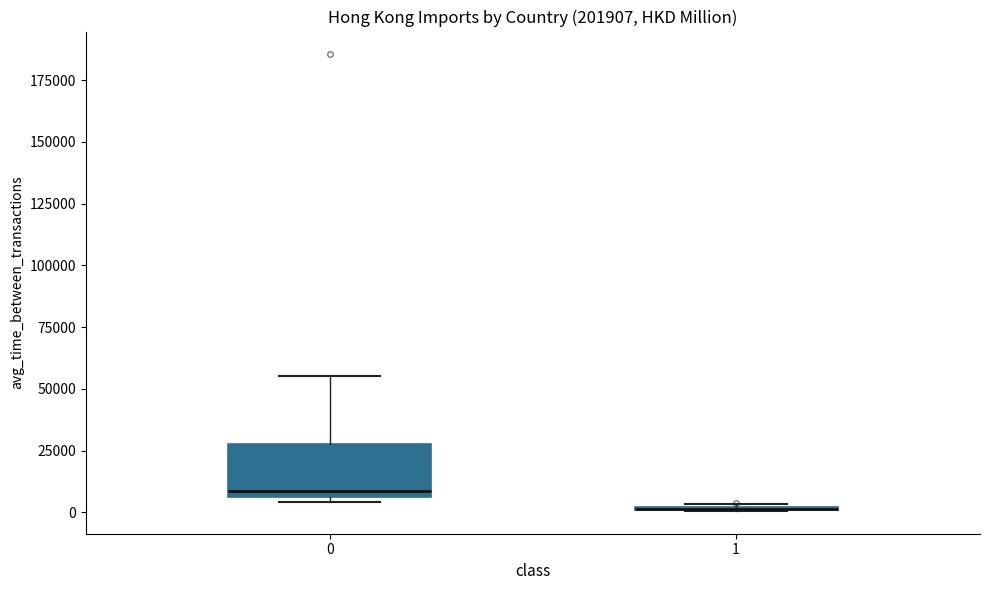

Where is the upper edge of the box at x = 0 on the y-axis? The values are not printed on the chart, so give them approximately, as read against the axis.

30000